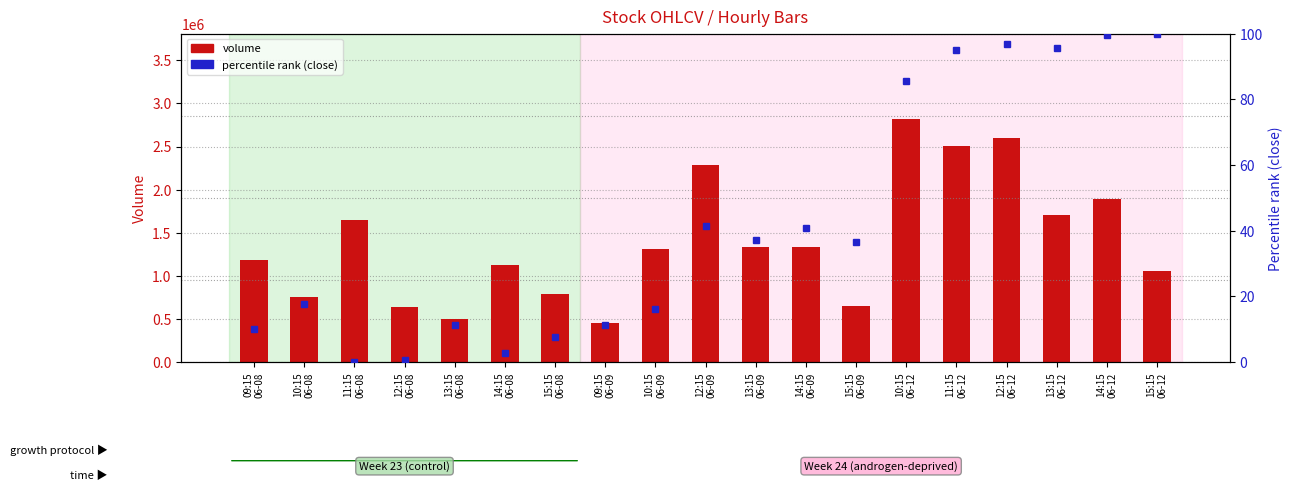

Which category has the highest value across all series?

10:15
06-12